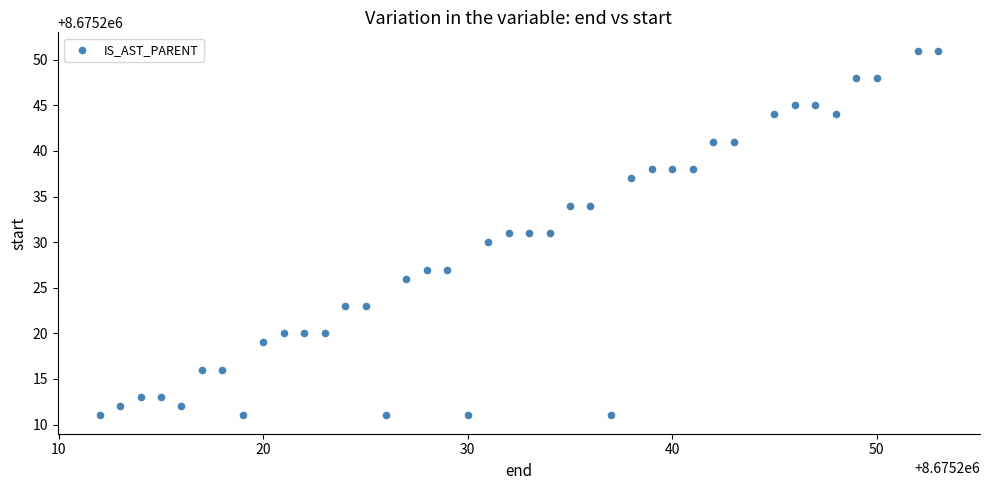

What is the range of X values (max minus min)?

41